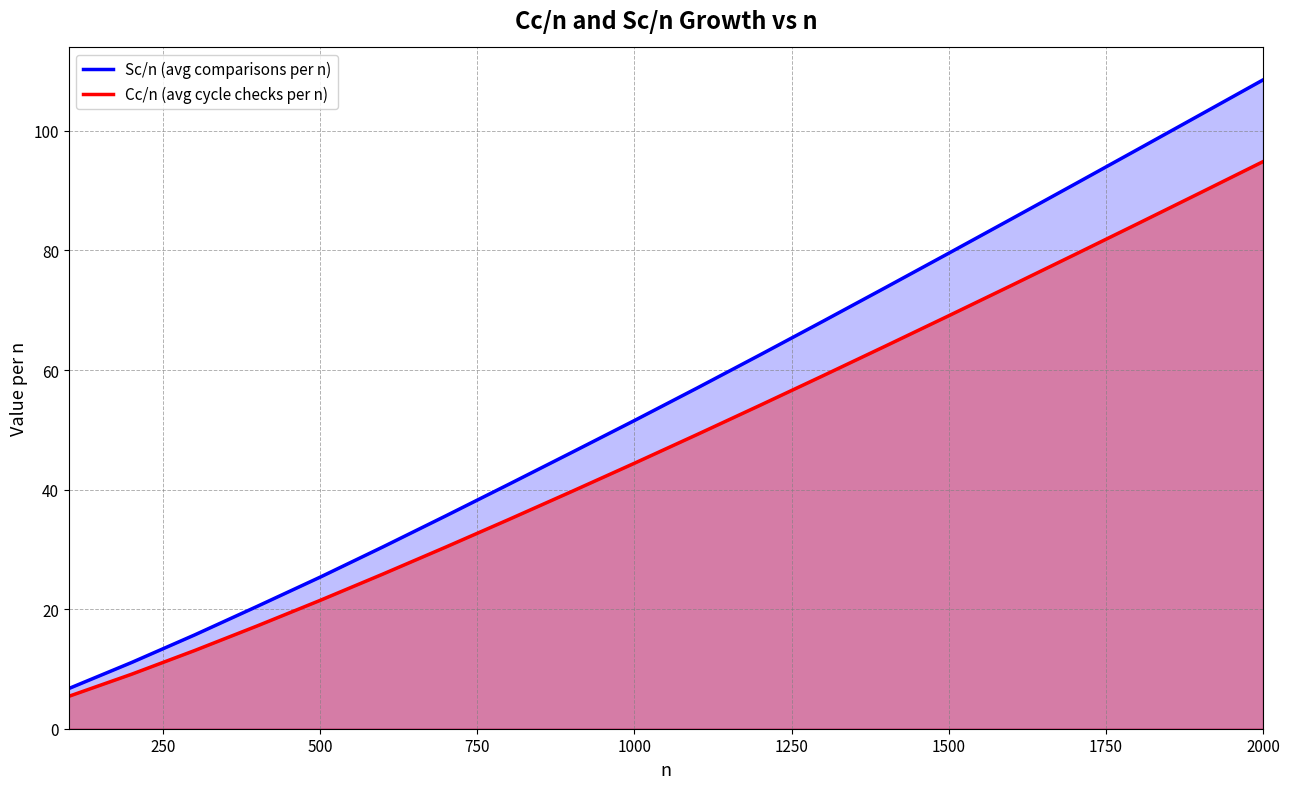

What is the highest value of the Sc/n (avg comparisons per n) series?

108.5